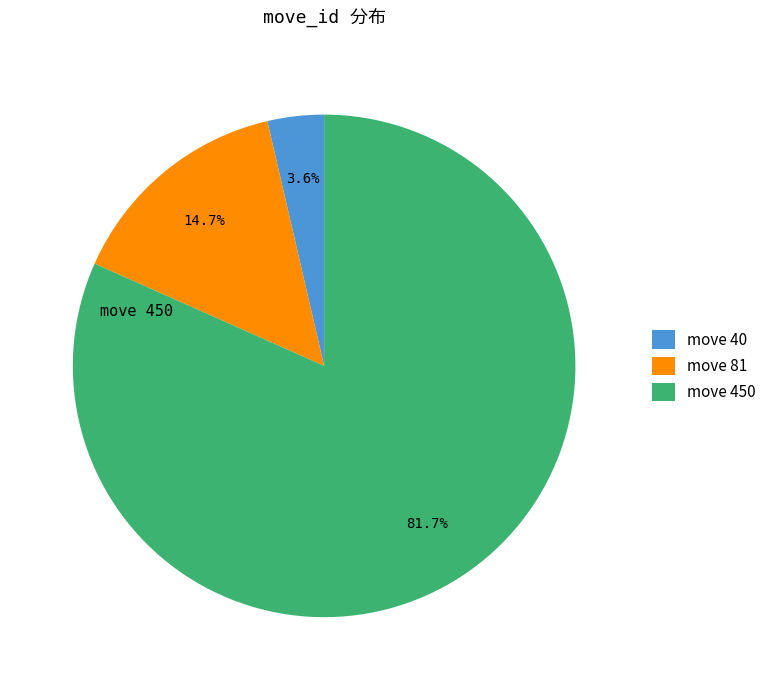

Which category accounts for the majority?

move 450